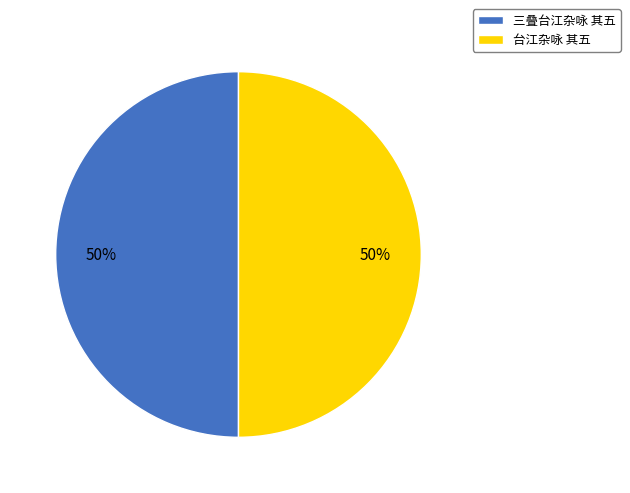

Is the sum of 台江杂咏 其五 and 三叠台江杂咏 其五 greater than half?

Yes